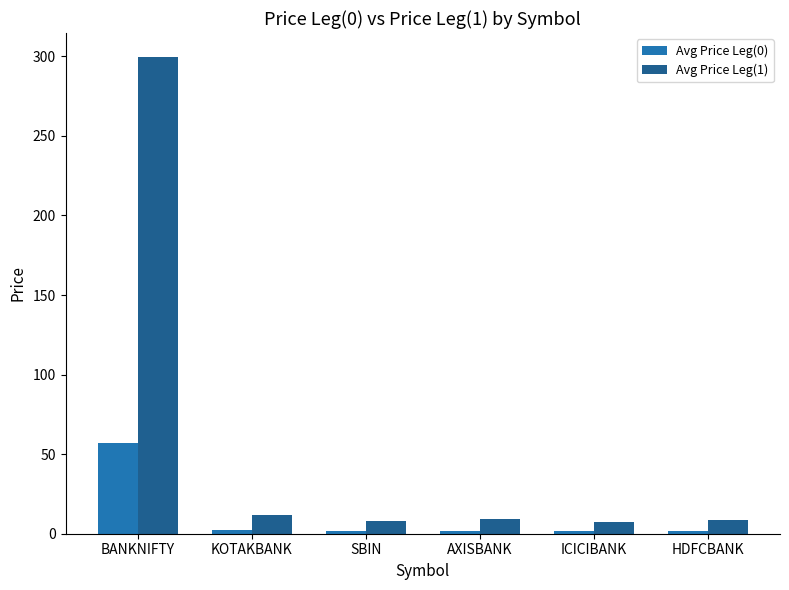

What is the difference between the Avg Price Leg(1) values at ICICIBANK and AXISBANK?

2.1